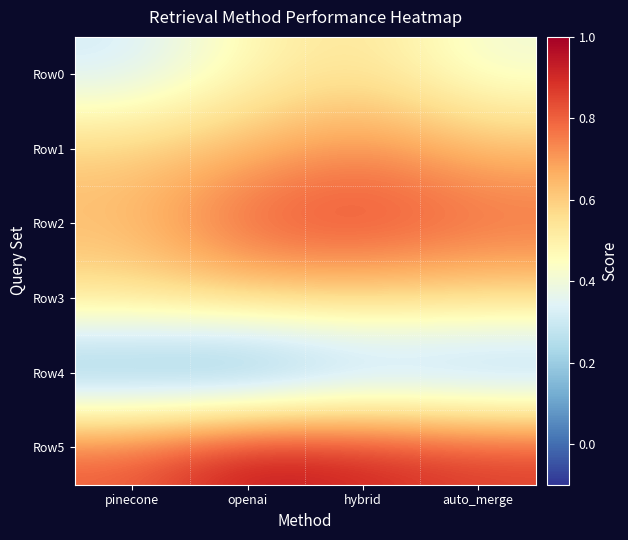

At hybrid, list the series in order from largest to smallest.

Row5, Row2, Row1, Row3, Row0, Row4